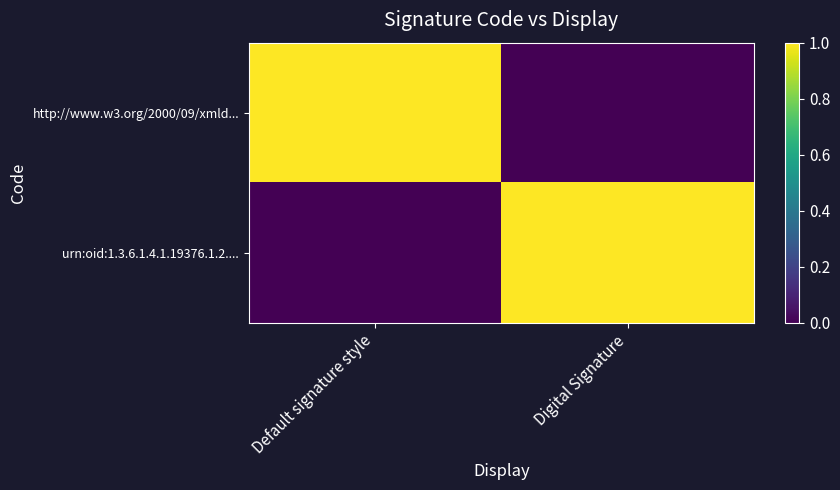

Reading left to right, list all the values displayed in this chart.

http://www.w3.org/2000/09/xmld...: Default signature style=1	Digital Signature=0
urn:oid:1.3.6.1.4.1.19376.1.2....: Default signature style=0	Digital Signature=1